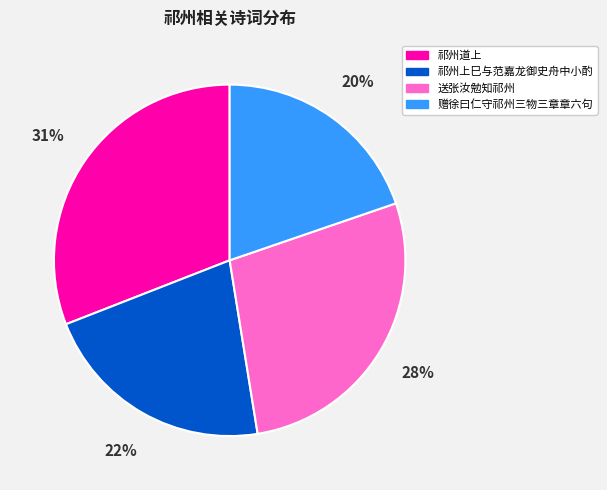

What percentage is the 祁州上巳与范嘉龙御史舟中小酌 slice, to the nearest percent?

22%